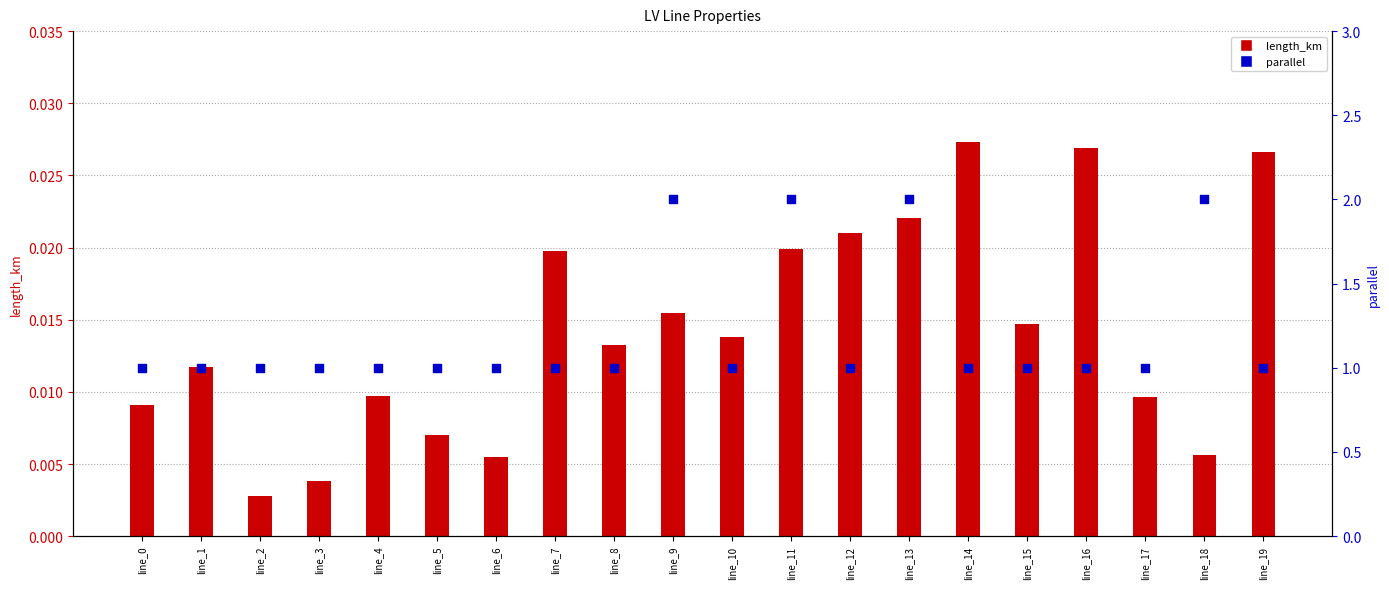

What are all the series names shown in the legend?

length_km, parallel